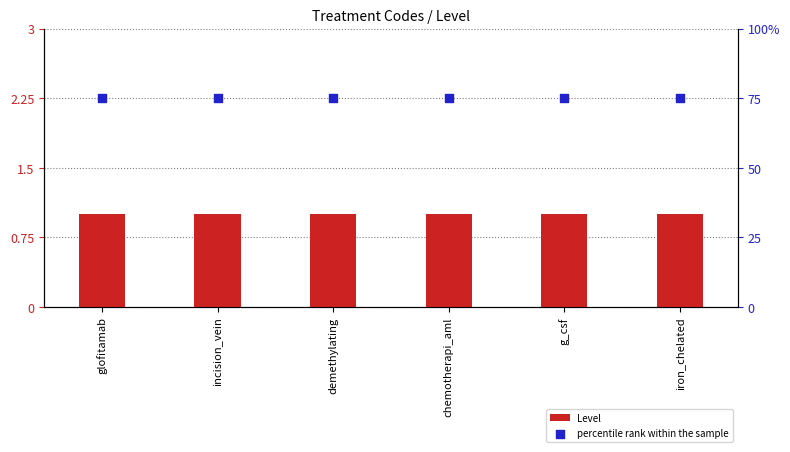

Which series has the largest total across all categories?

percentile rank within the sample